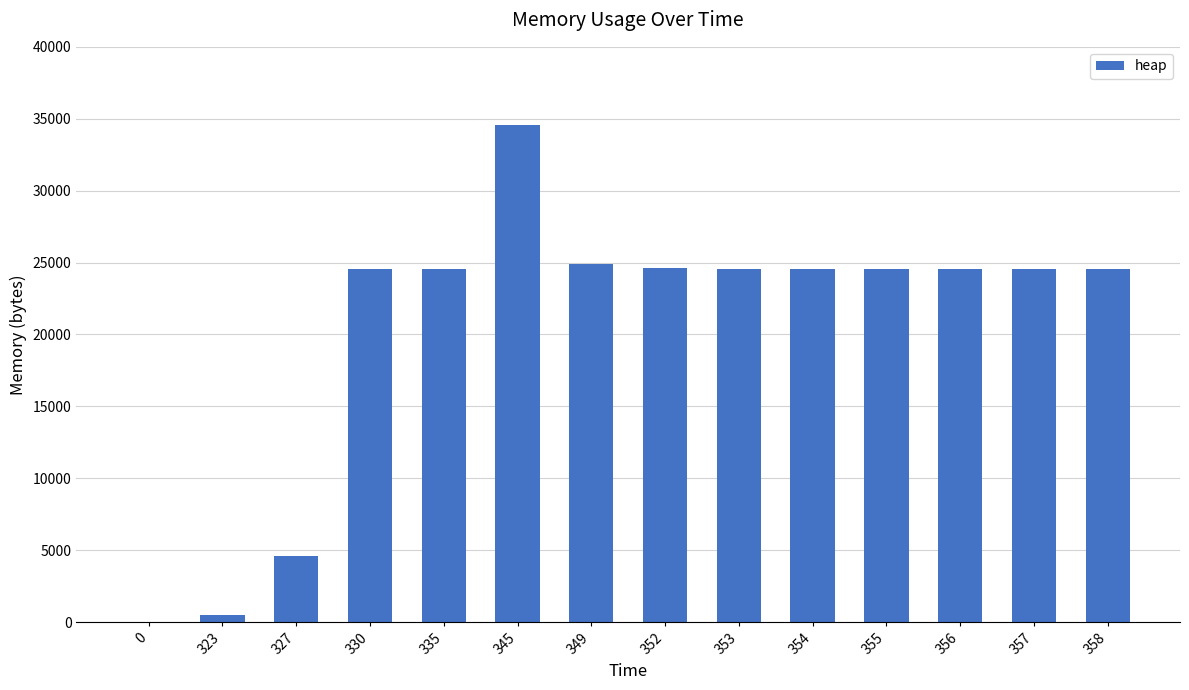

What is the sum of the values at 330 and 323?

25040